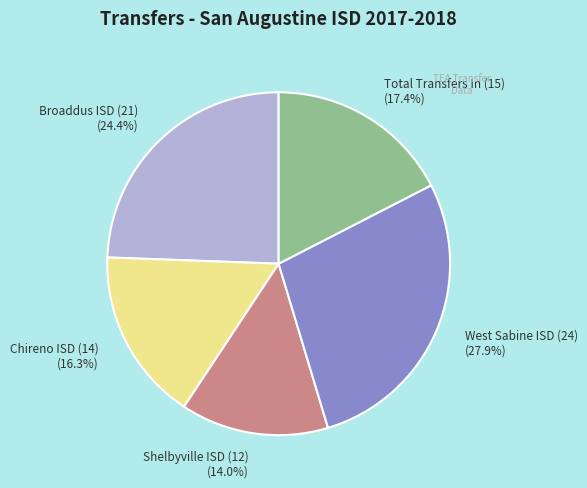

What is the ratio of the value at Broaddus ISD (21) (24.4%) to the value at Total Transfers In (15) (17.4%)?

1.4